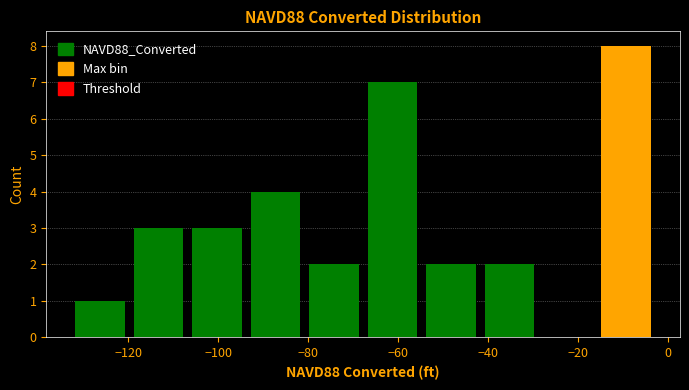

Reading left to right, list every bar in this chart as the range it spans on the x-axis followed by its height. Neither the bar edges nor the heights are printed on the chart, so give them approximately, as read against the axes.

-132 to -120: 1
-120 to -106: 3
-106 to -94: 3
-94 to -80: 4
-80 to -68: 2
-68 to -54: 7
-54 to -42: 2
-42 to -28: 2
-28 to -16: 0
-16 to -2: 8